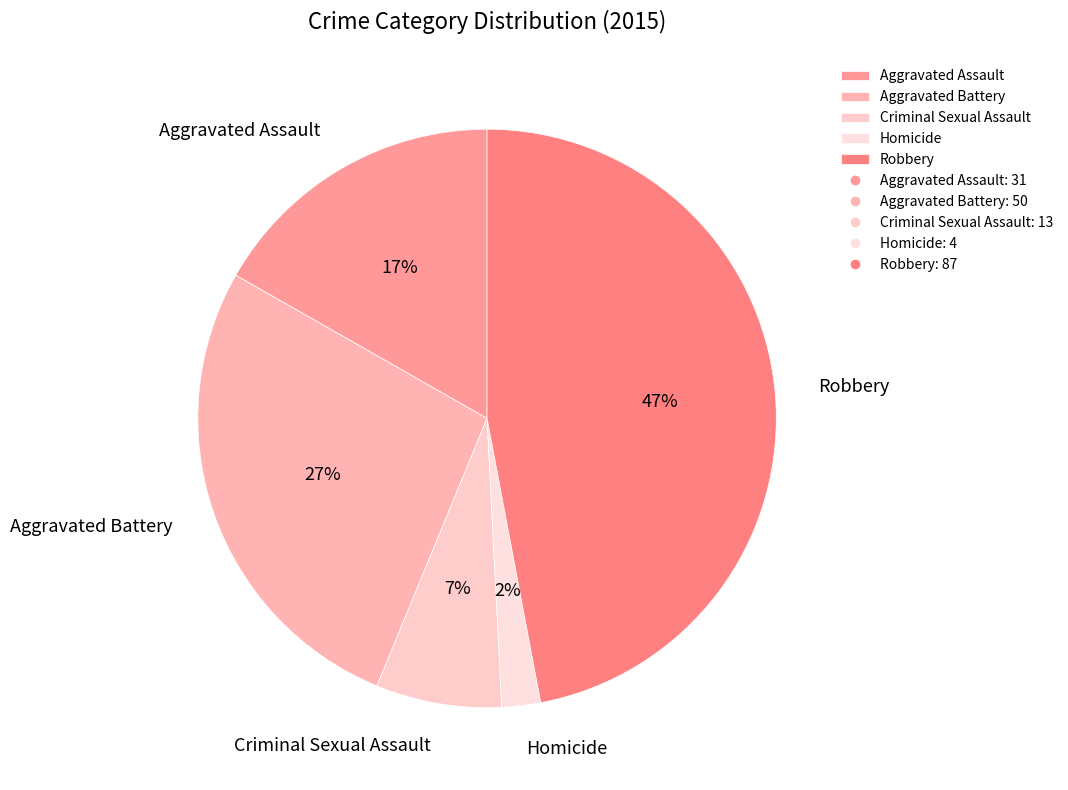

The Aggravated Battery slice represents 33% of the pie. True or false?

False